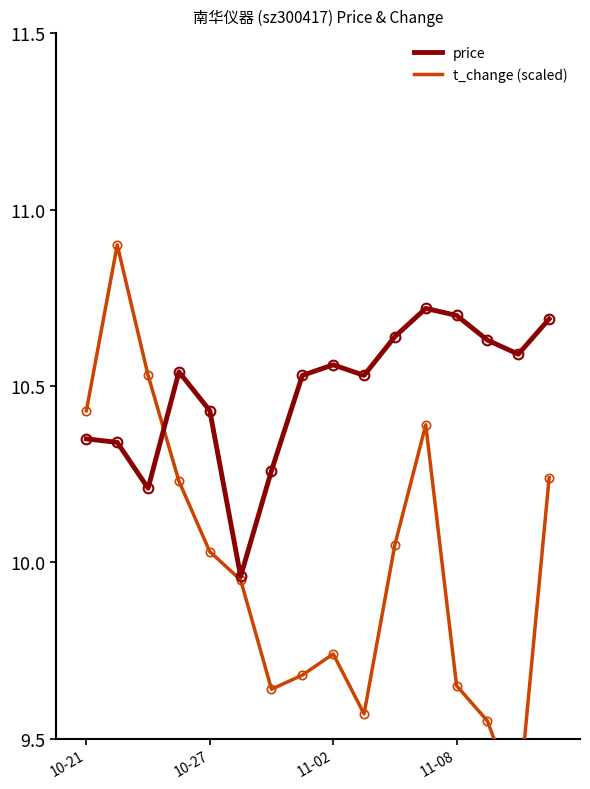

At 10-21, list the series in order from smallest to largest.

price, t_change (scaled)